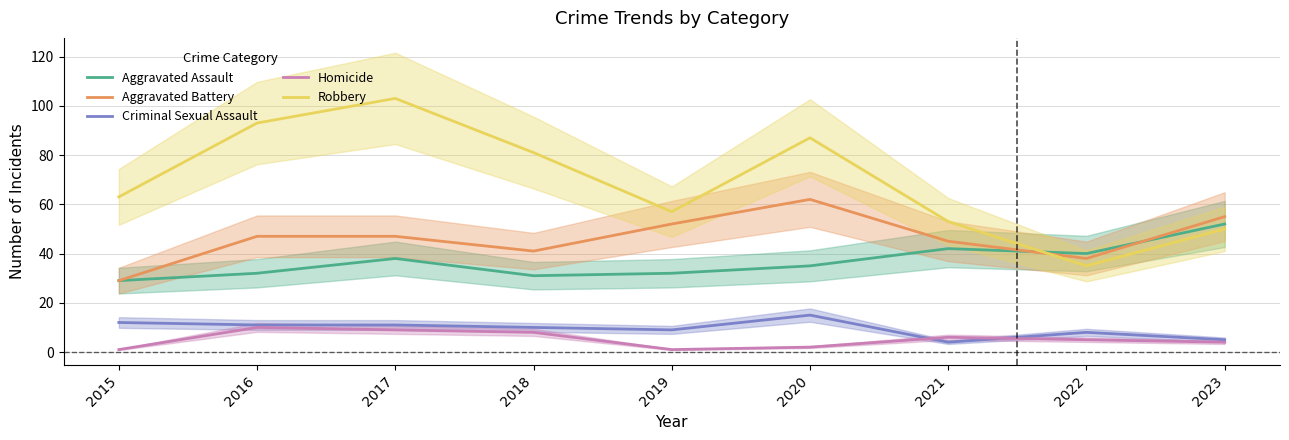

Between 2018 and 2023, which is larger?

2023